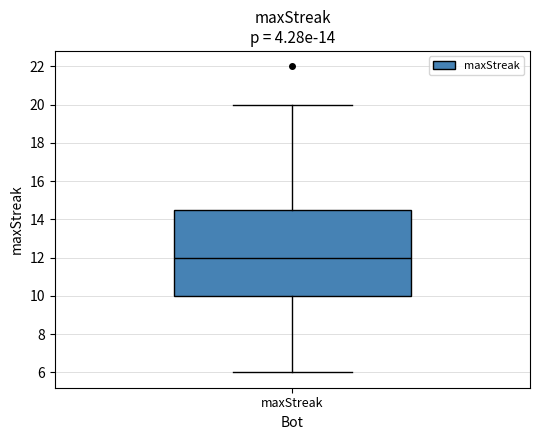

Read this box plot against the y-axis: the position of the median line, the range covered by the box, and the ends of both whiskers. The values are not printed on the chart, so give them approximately, as read against the axis.

median 12.0, box 10.0 to 14.6, whiskers 6.0 to 20.0